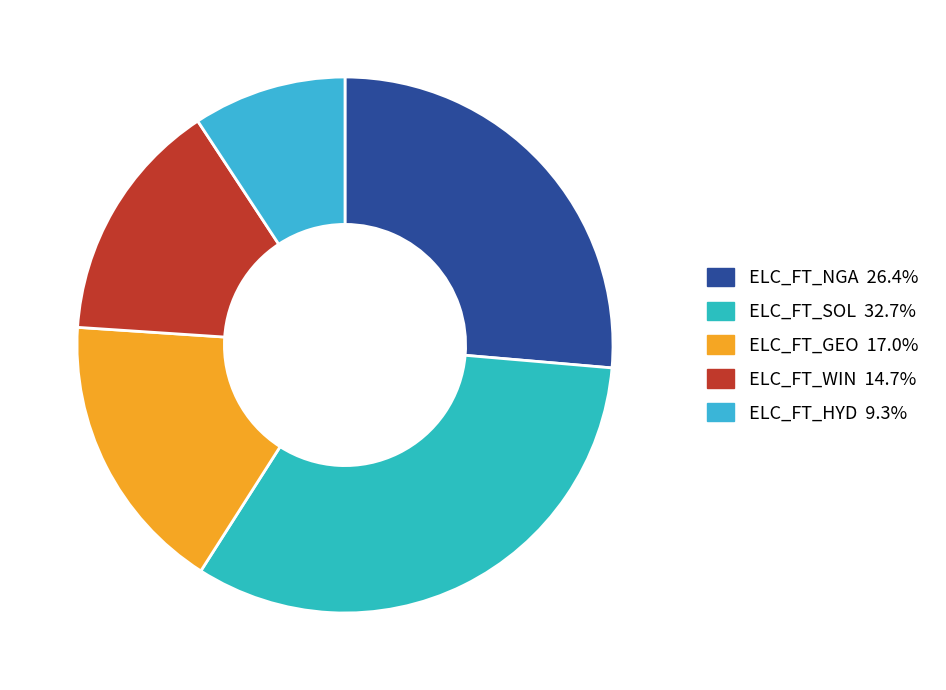

Count the number of slices in the pie.

5